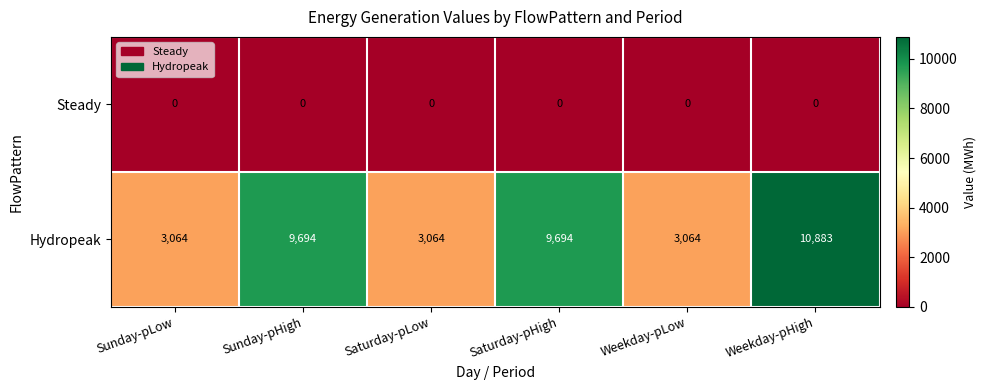

Which series has the largest range (max minus min)?

Hydropeak